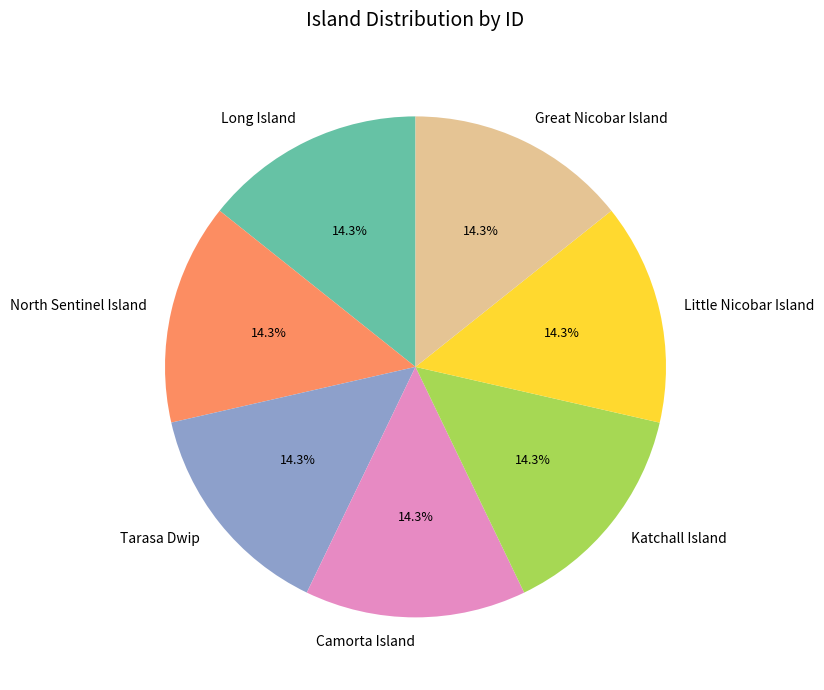

What percentage do Katchall Island and North Sentinel Island together represent?

28.6%